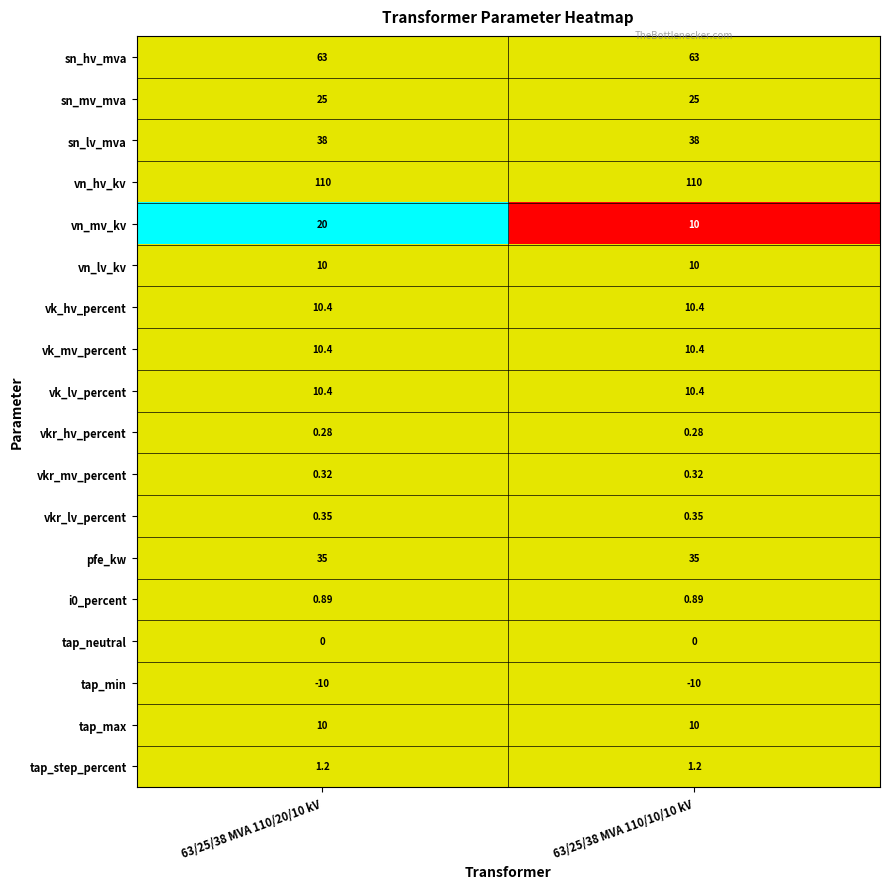

Which series has the largest range (max minus min)?

vn_mv_kv